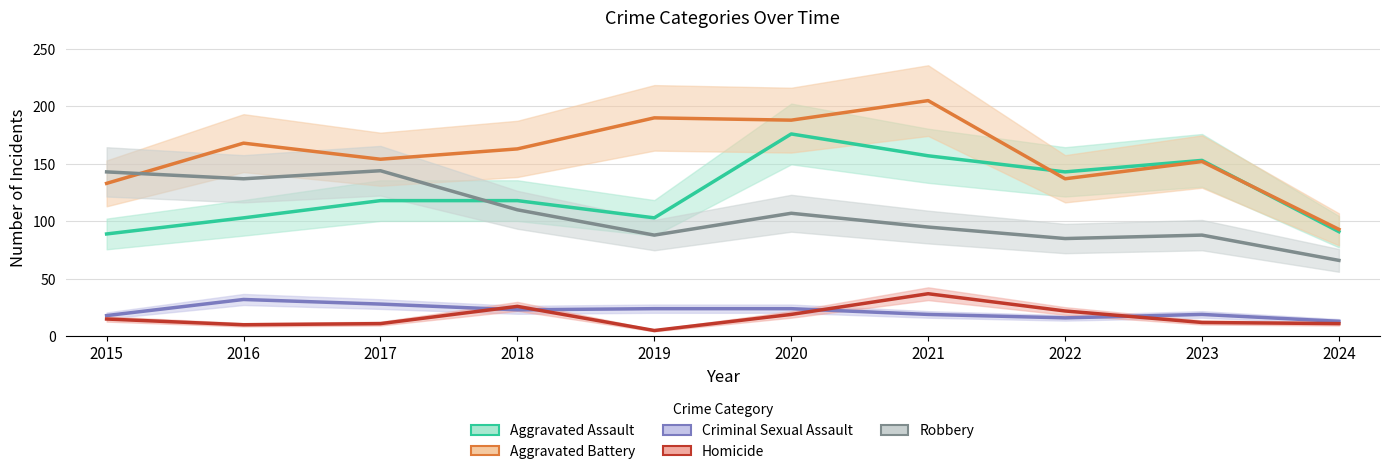

True or false: Criminal Sexual Assault and Aggravated Battery intersect in this chart.

False